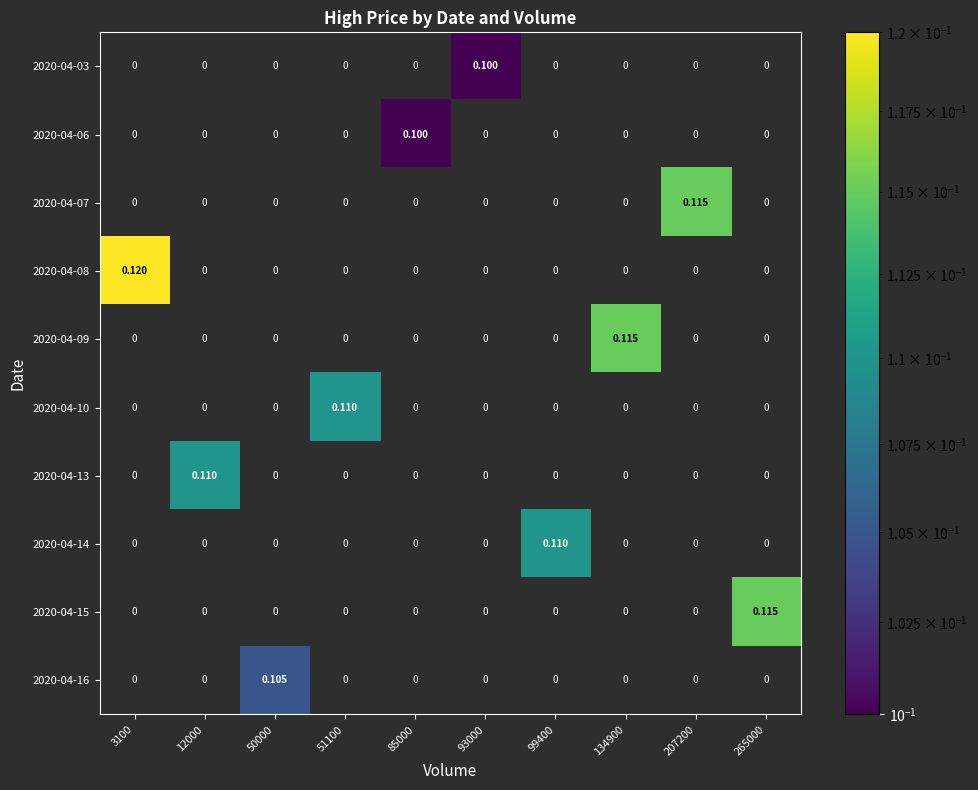

Count the number of data series in this chart.

10